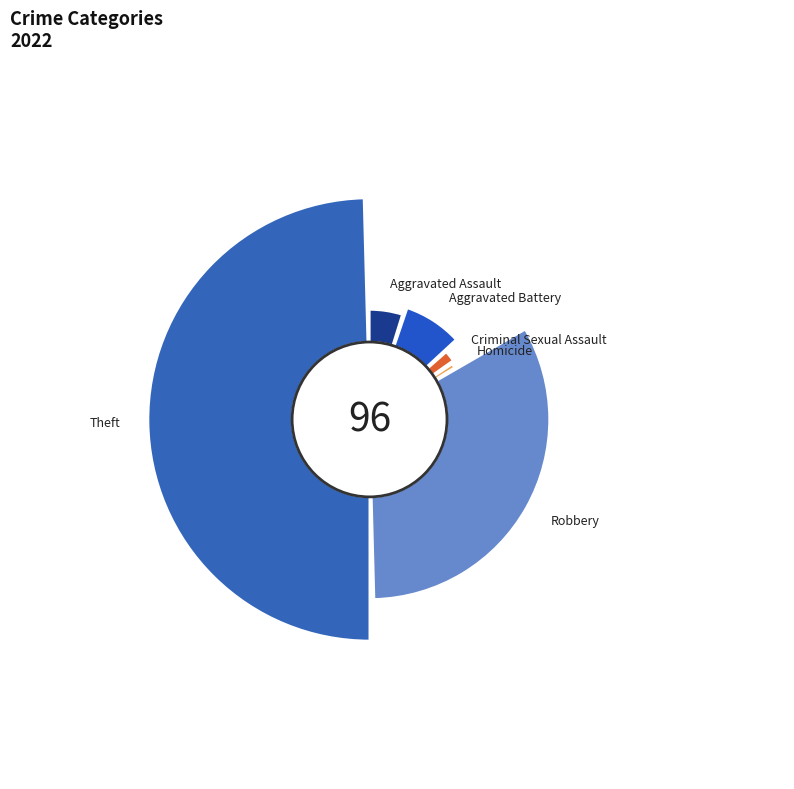

To the nearest percent, what portion does Aggravated Assault represent?

5%